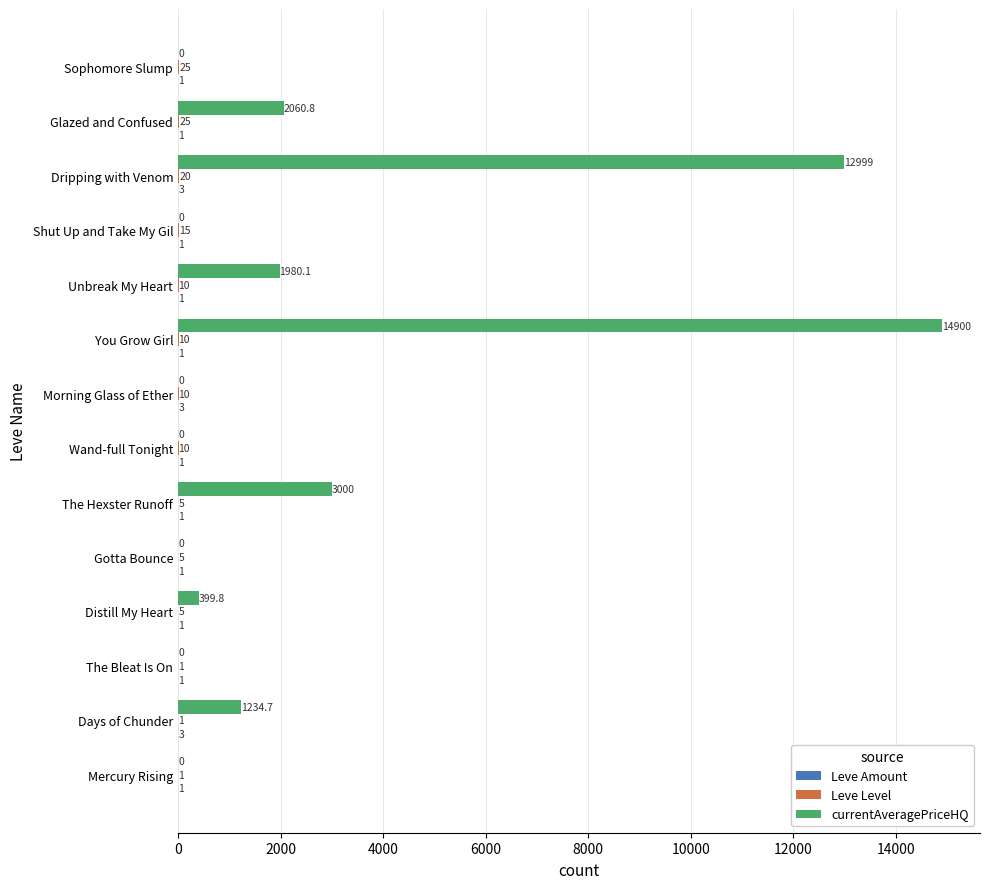

At which category does the chart reach its peak across all series?

You Grow Girl